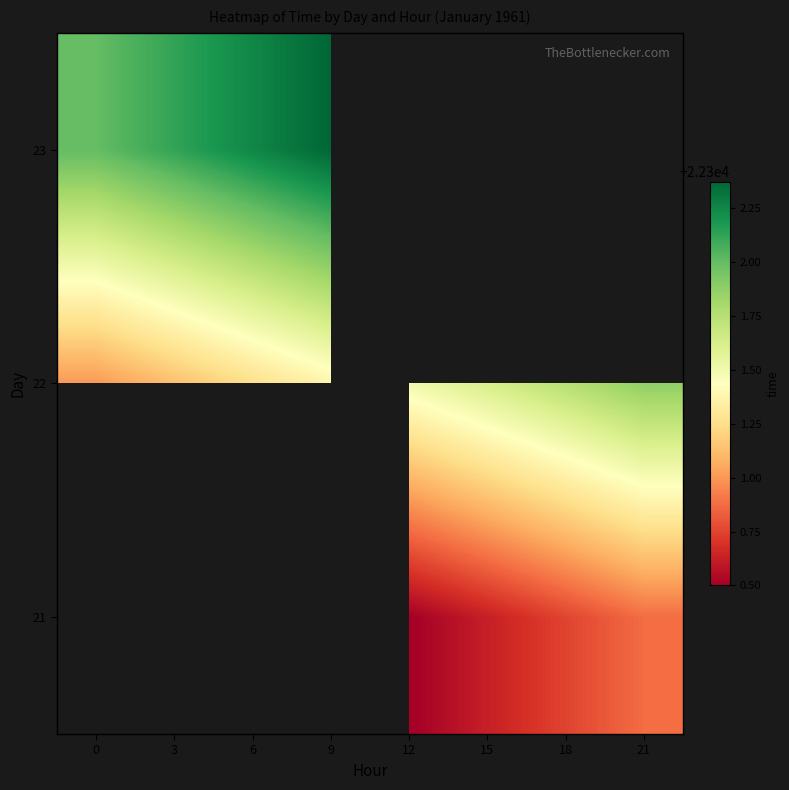

Rank the series by their maximum value, from lowest to highest.

21, 22, 23